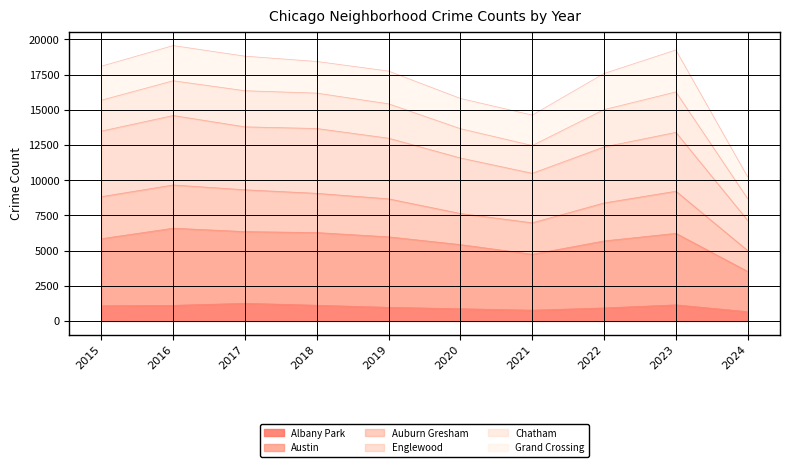

True or false: Englewood and Austin intersect in this chart.

False